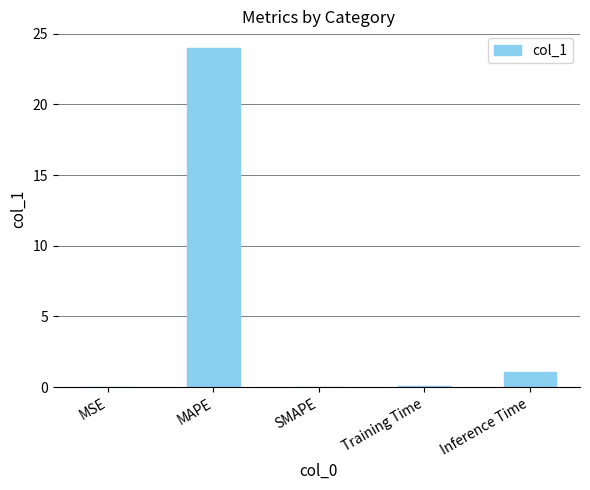

At which label is the value closest to 11?

Inference Time